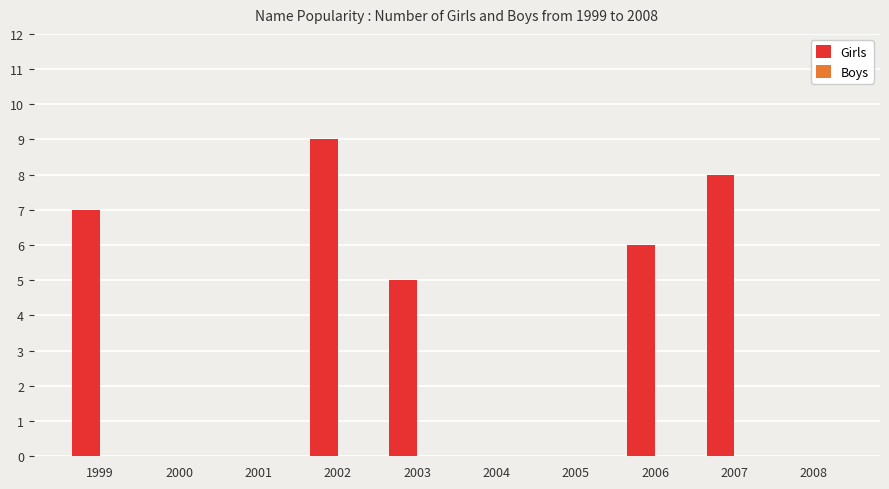

What is the greatest value displayed?

9